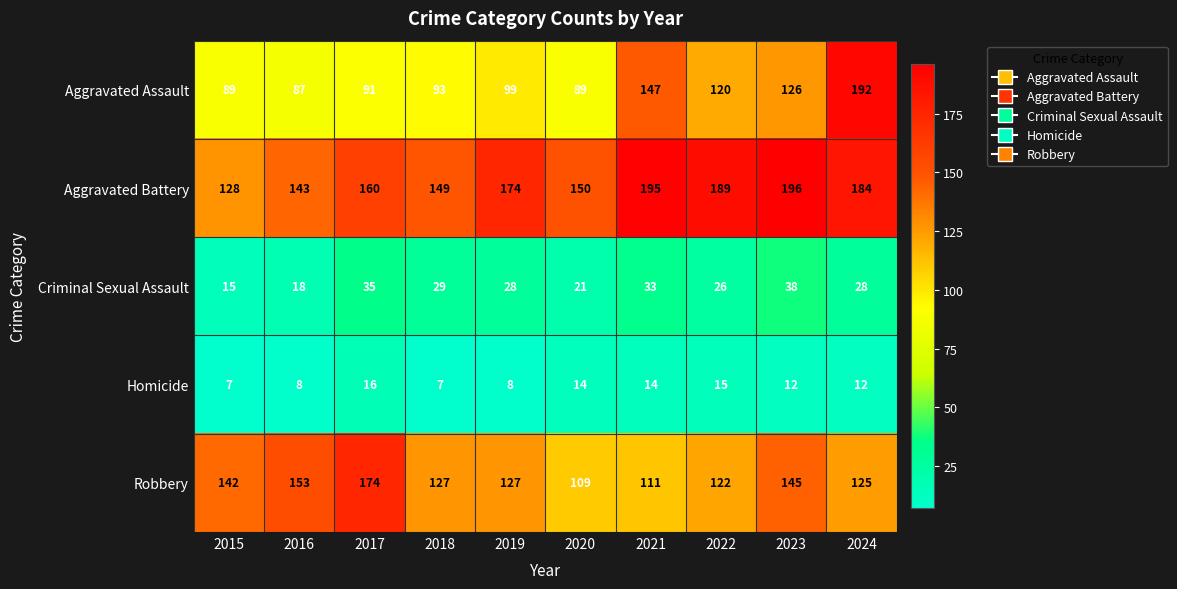

The value of Aggravated Battery at 2022 is 251. True or false?

False